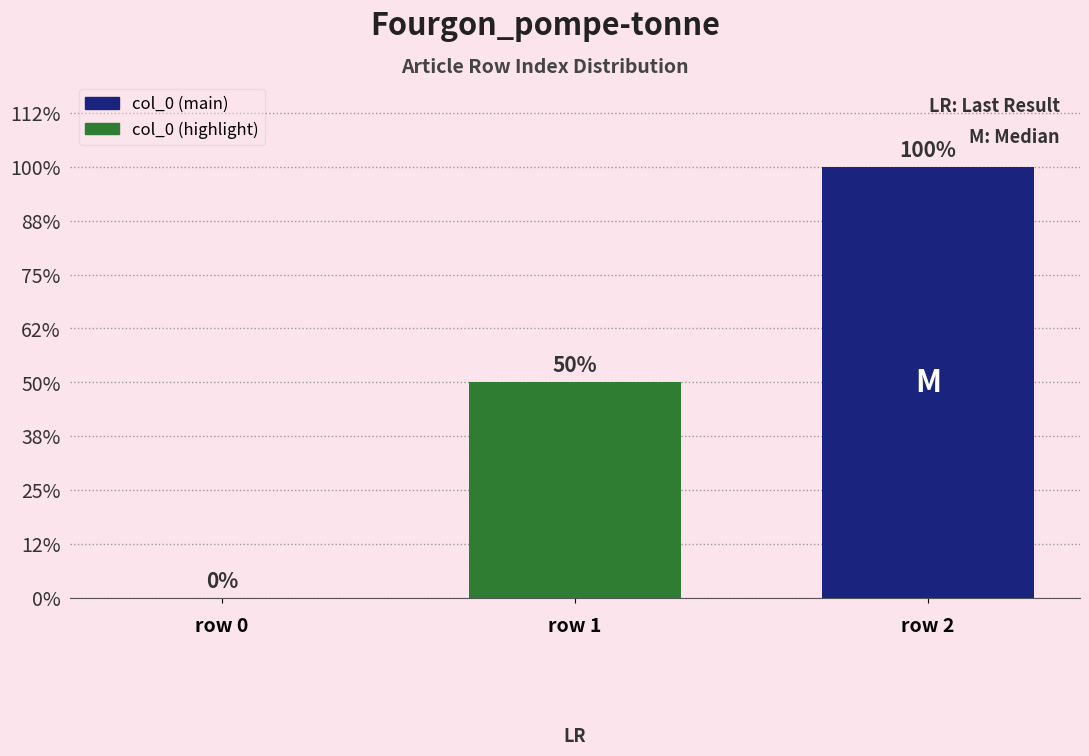

Between row 1 and row 2, which is larger?

row 2